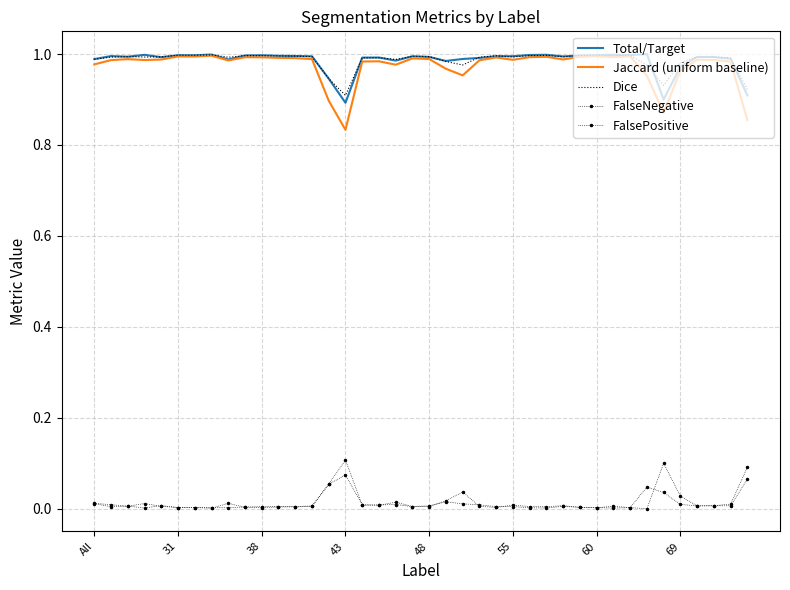

How many distinct data groups are displayed?

5